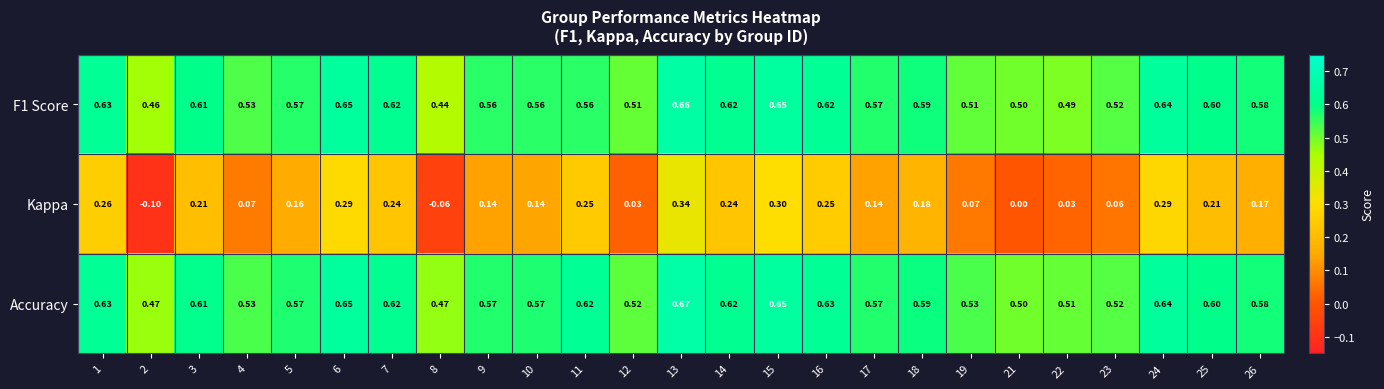

Which series has the largest total across all categories?

Accuracy